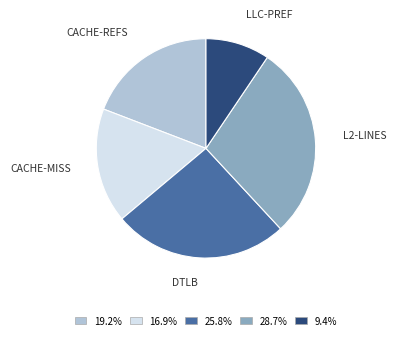

Is there any slice that represents more than half of the pie?

No